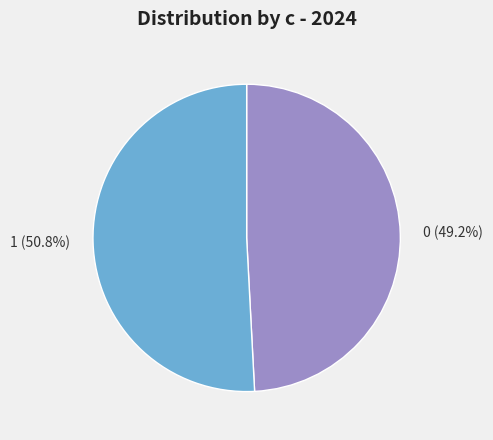

Is there a majority slice in this chart?

Yes